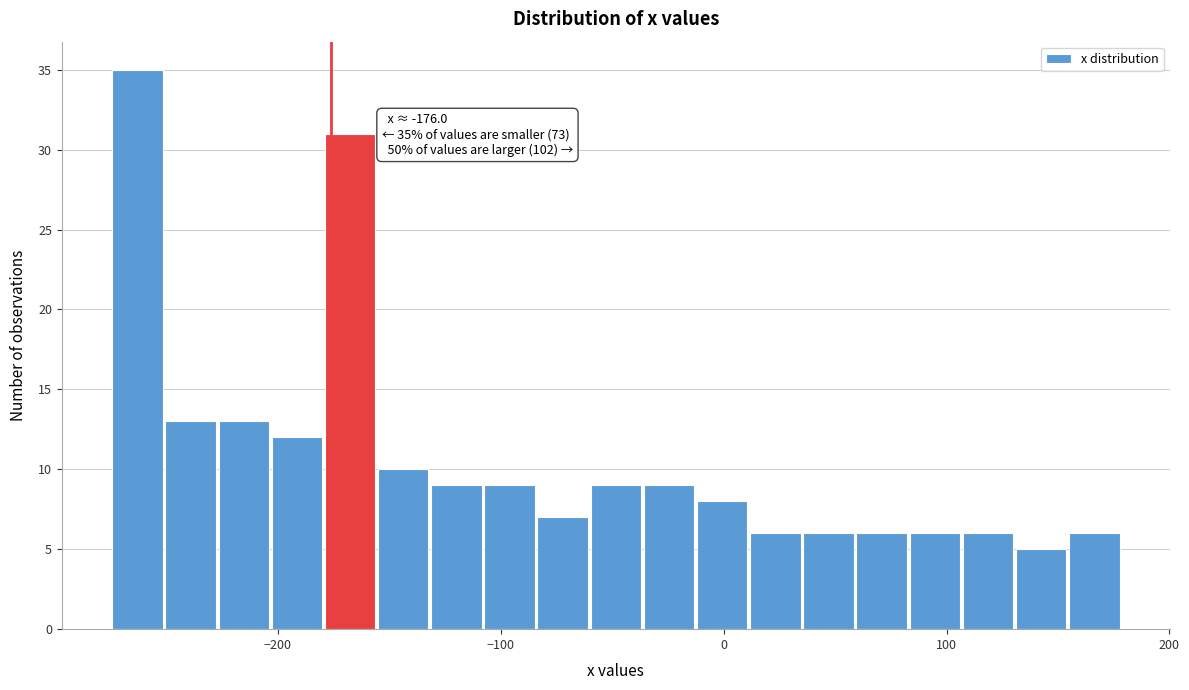

Read against the x-axis, roughly where is the centre of the tallest bar?

-260